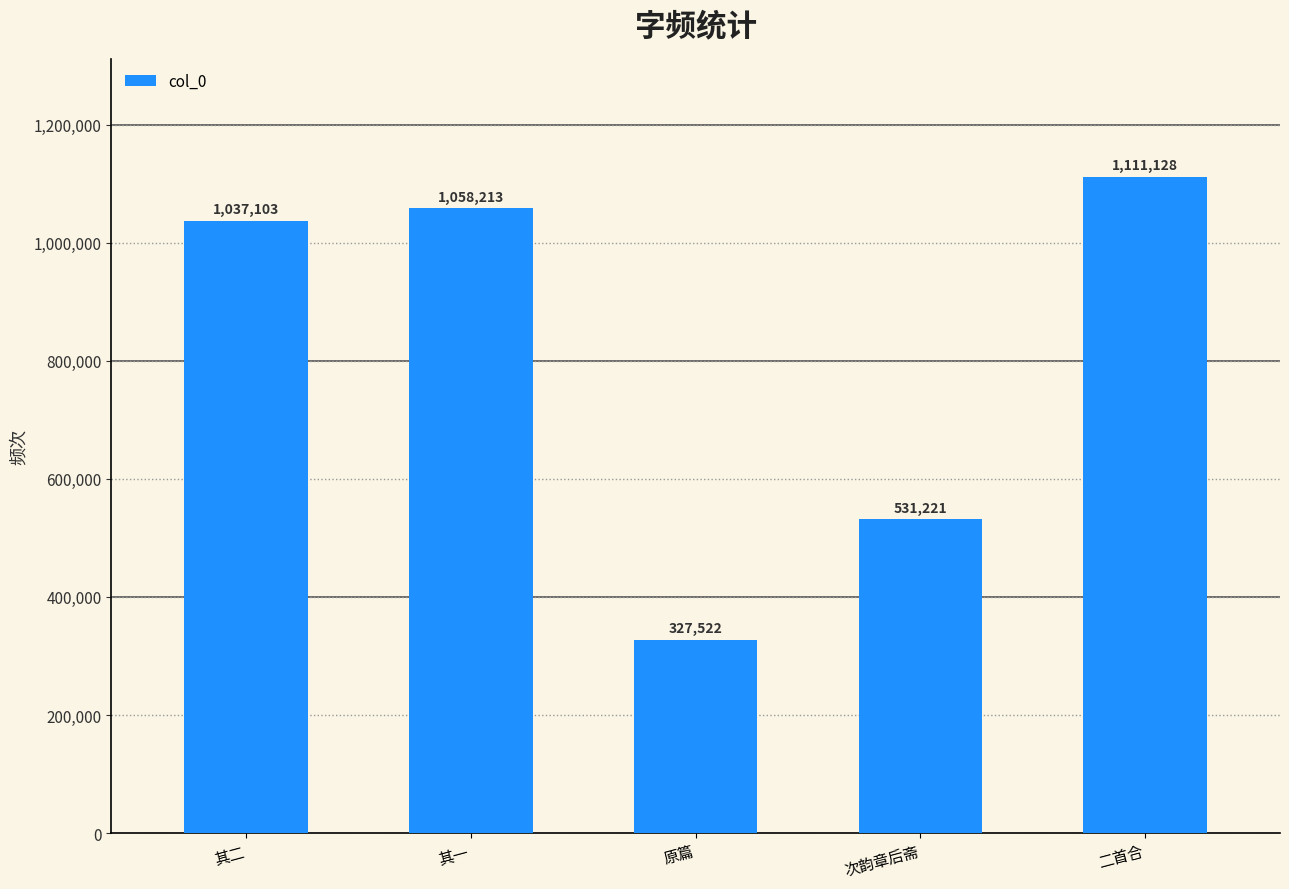

What is the change in value from 其二 to 次韵章后斋?

-505882